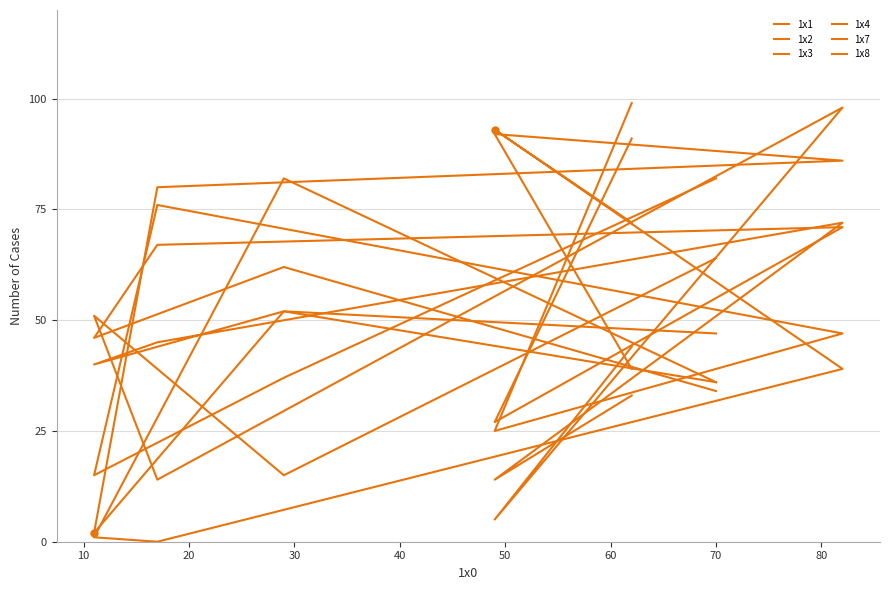

What is the sum of all 1x1 values?

398